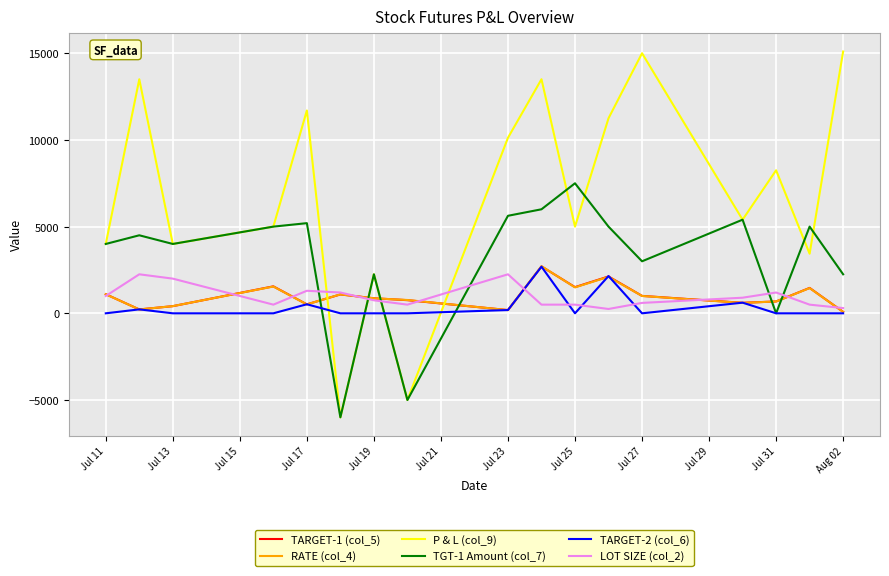

Which series has the widest spread of values?

P & L (col_9)